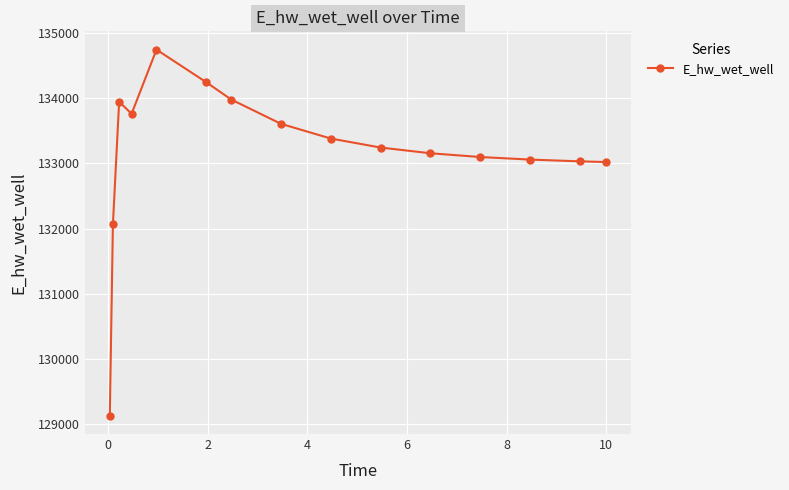

What is the minimum value shown in the chart?

129120.9